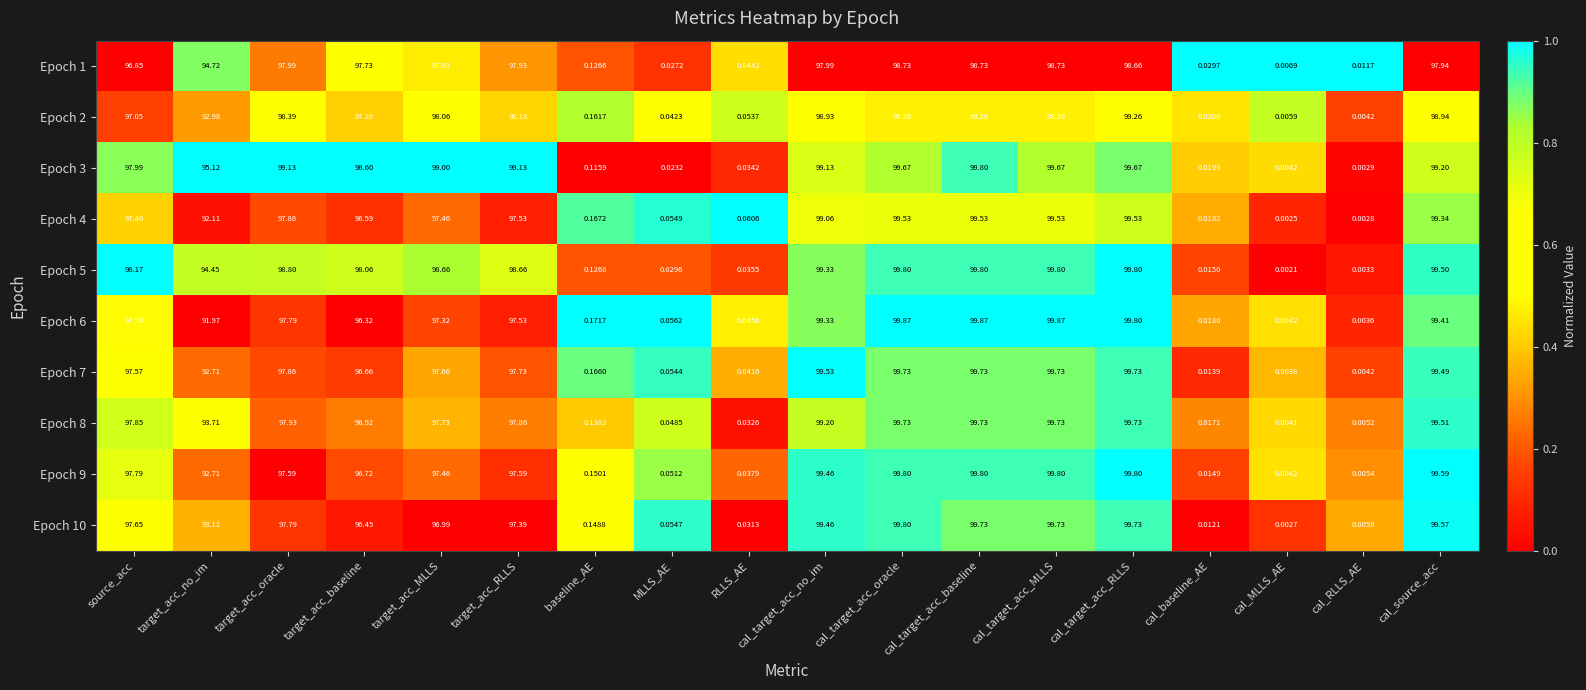

Which category has the lowest value across all series?

cal_MLLS_AE